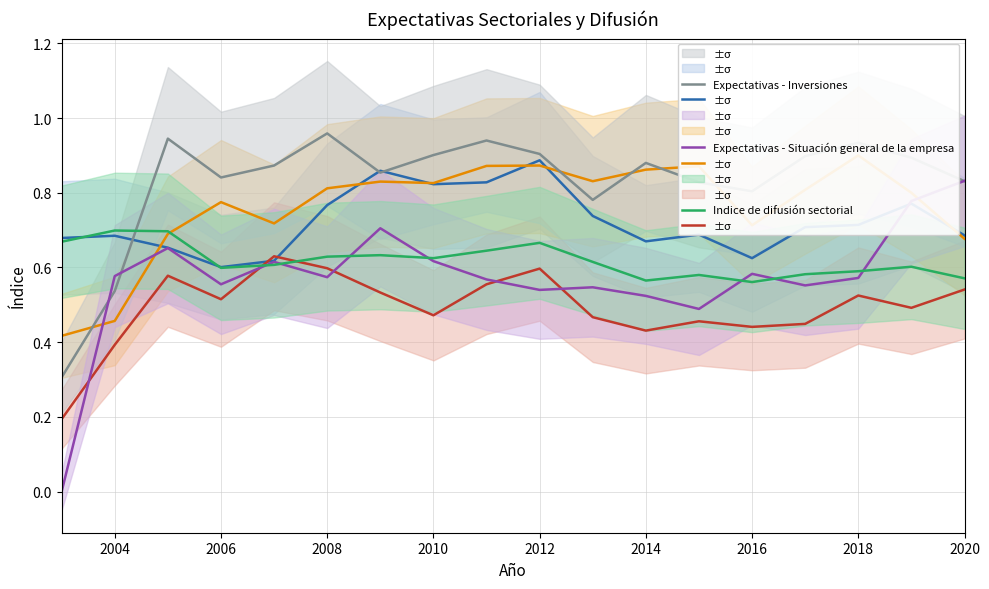

How many positive values does the Expectativas - Situación general de la empresa series have?

17